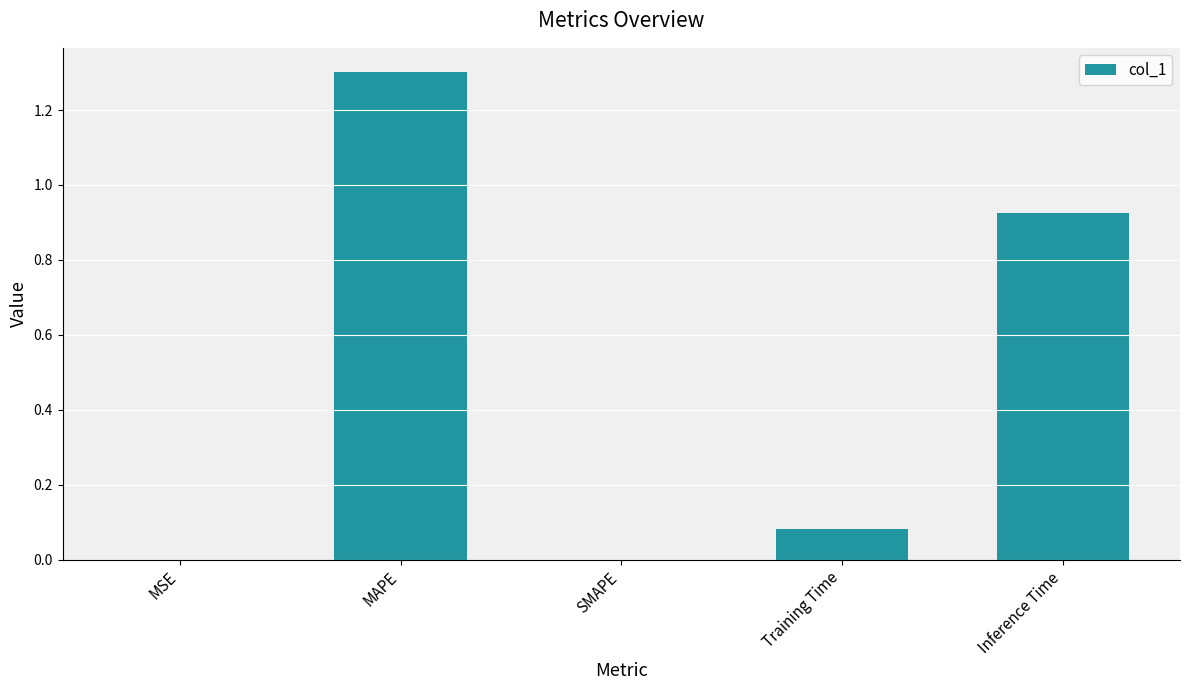

True or false: the data shows 0.0 at MSE.

True